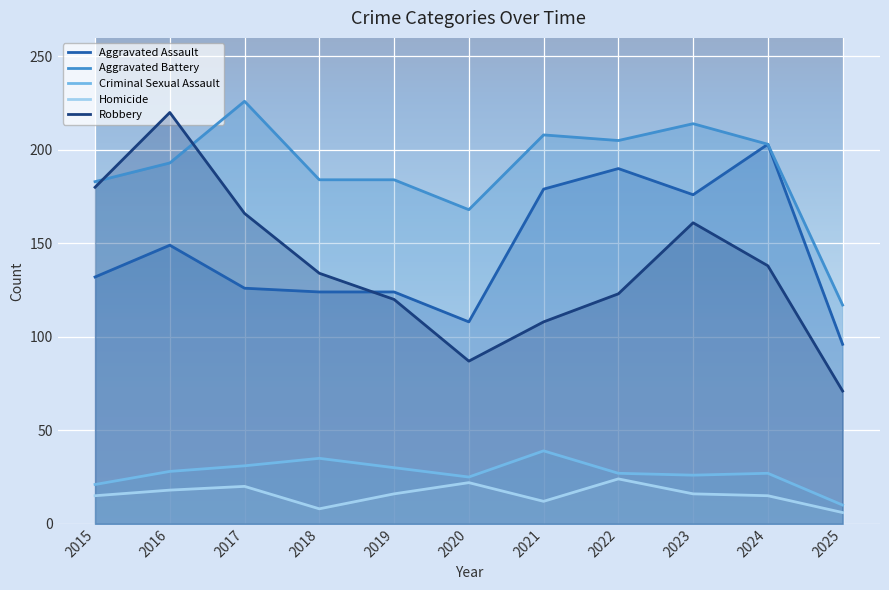

True or false: Robbery and Homicide intersect in this chart.

False